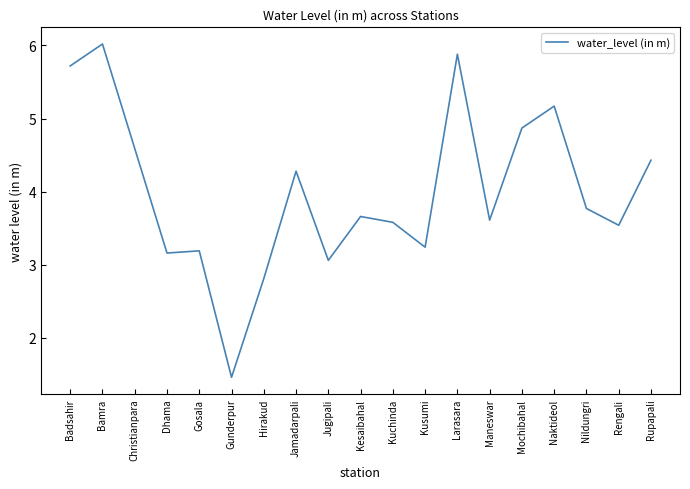

What is the maximum value shown in the chart?

6.0